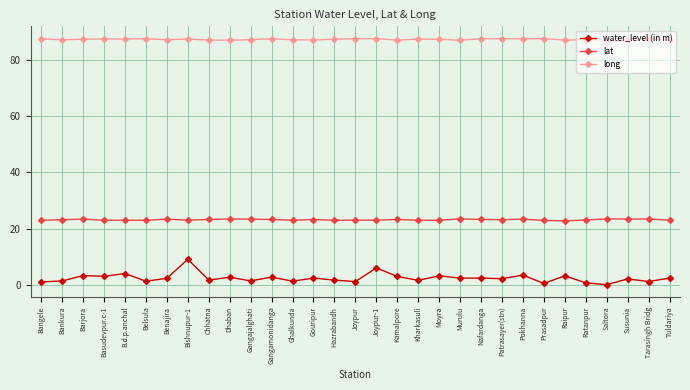

Which series has the largest total across all categories?

long